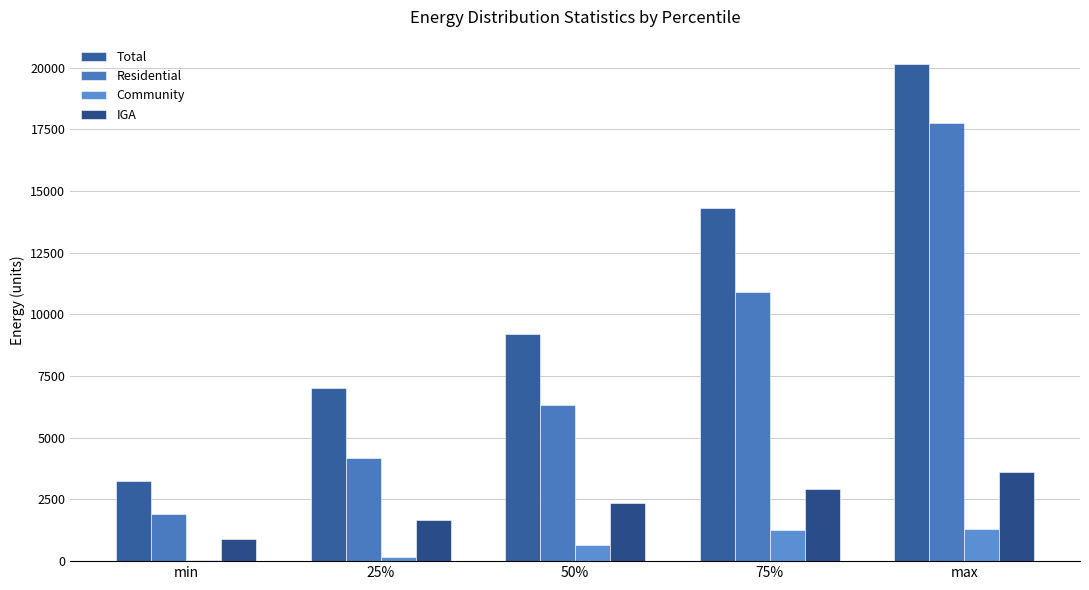

What position from the right is 50%?

3